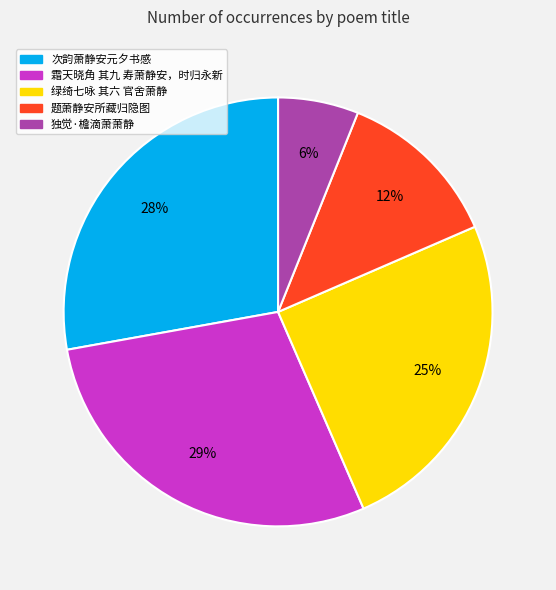

Approximately how many times larger is the value at 绿绮七咏 其六 官舍萧静 compared to 霜天晓角 其九 寿萧静安，时归永新?

0.9